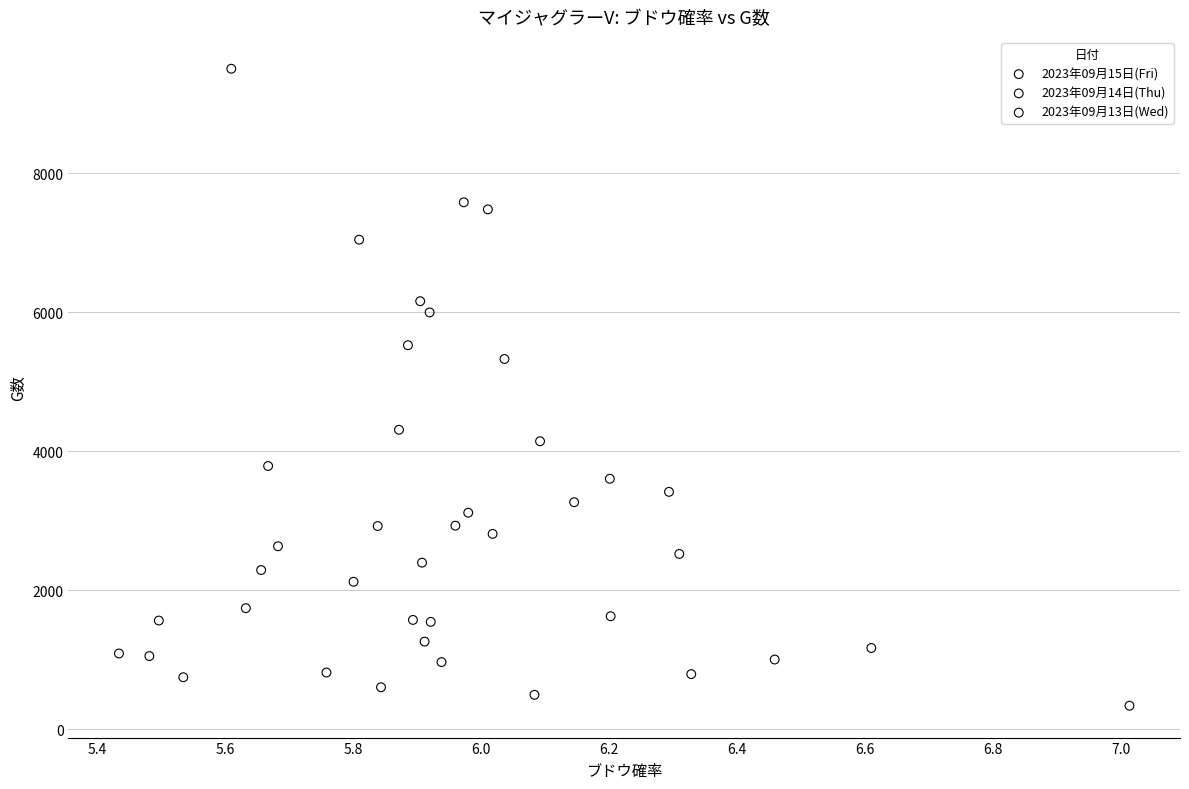

Which series has the widest spread of Y values?

2023年09月15日(Fri)